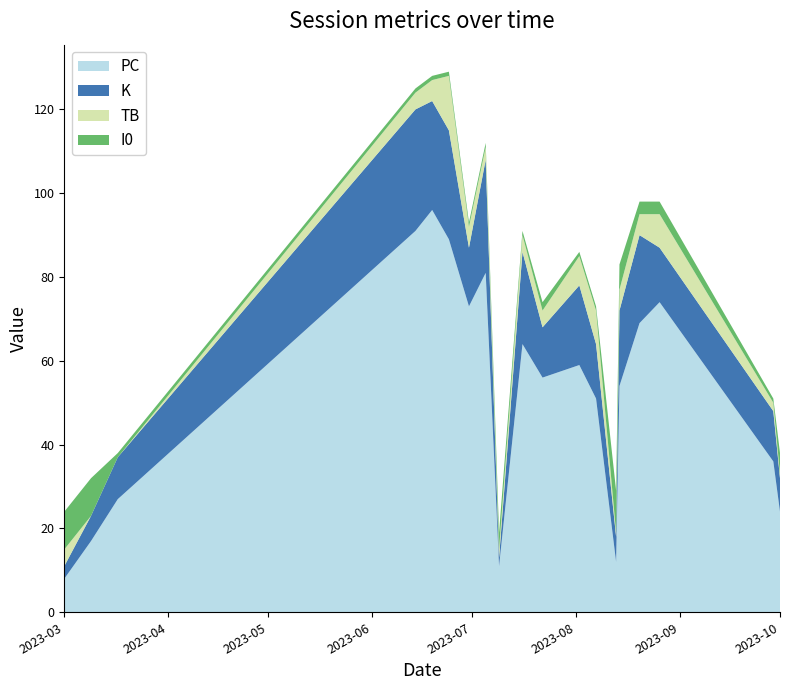

Reading right to left, transcribe all the data shown in this chart.

PC: 24	36	74	69	54	12	51	59	56	64	11	81	73	89	96	91	27	17	8
K: 8	12	13	21	18	6	13	19	12	22	2	27	14	26	26	29	10	6	3
TB: 1	2	8	5	5	1	8	7	4	4	2	3	5	13	5	4	0	0	4
I0: 5	1	3	3	6	10	1	1	2	1	4	1	1	1	1	1	1	9	9